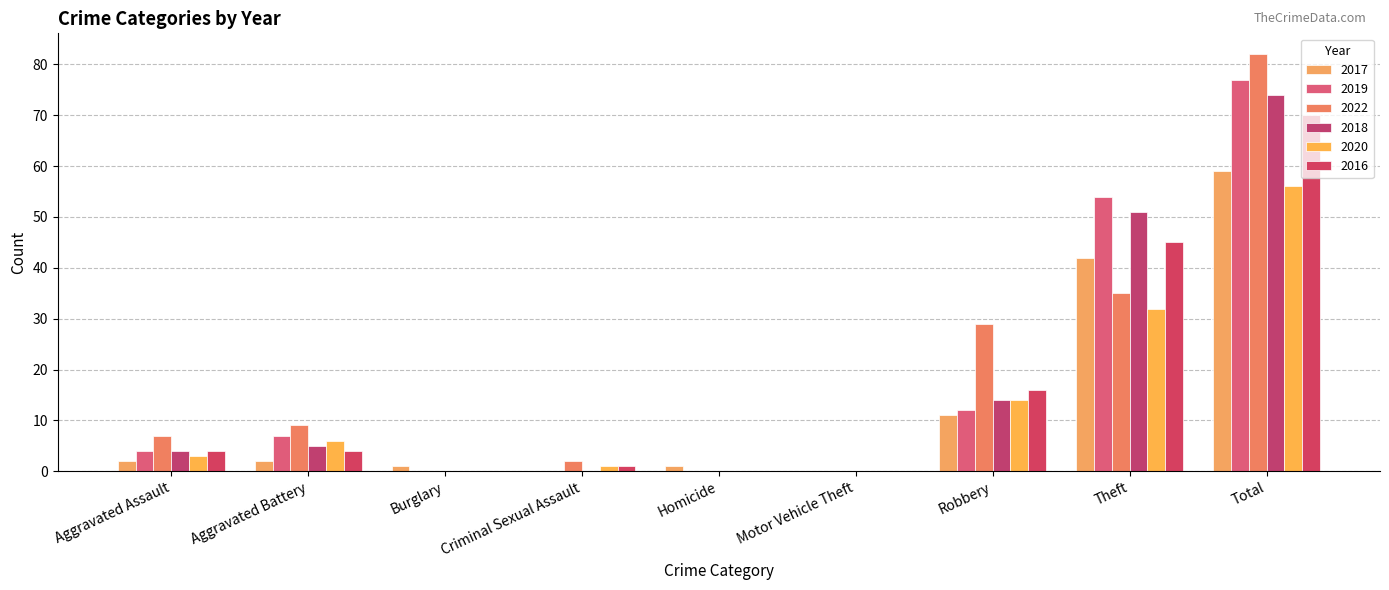

At which label does 2019 first exceed 4?

Aggravated Battery